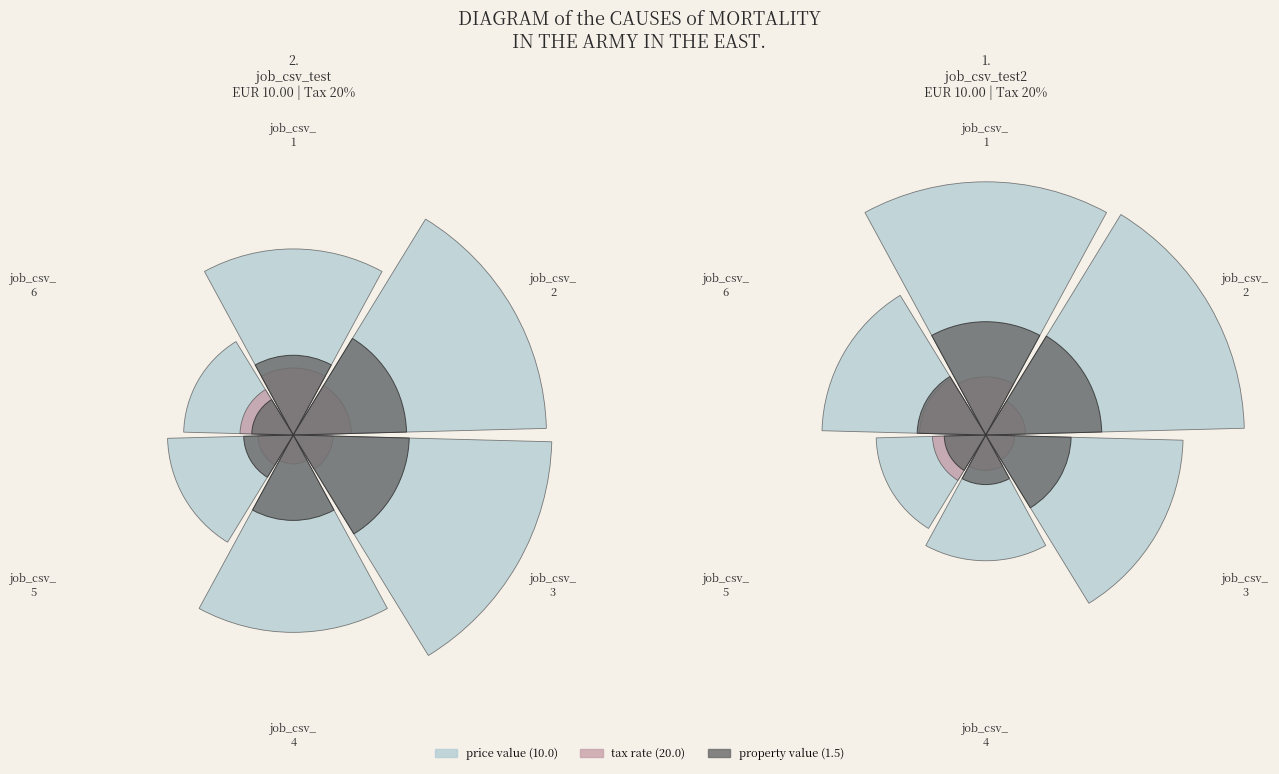

Is it true that job_csv_
1 is 24% of the pie?

True